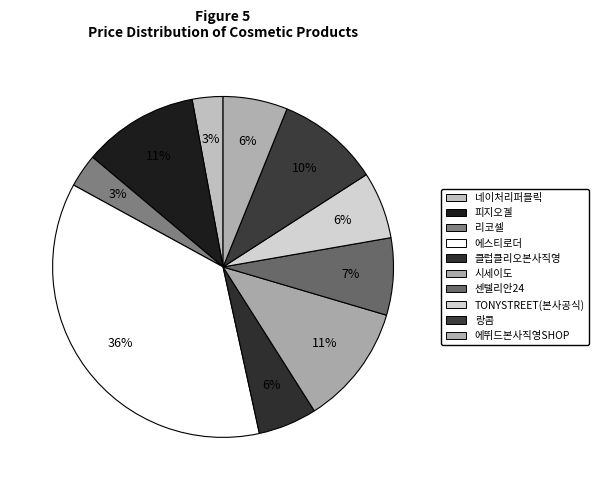

What is the change in value from 리코셀 to 클럽클리오본사직영?

+9900